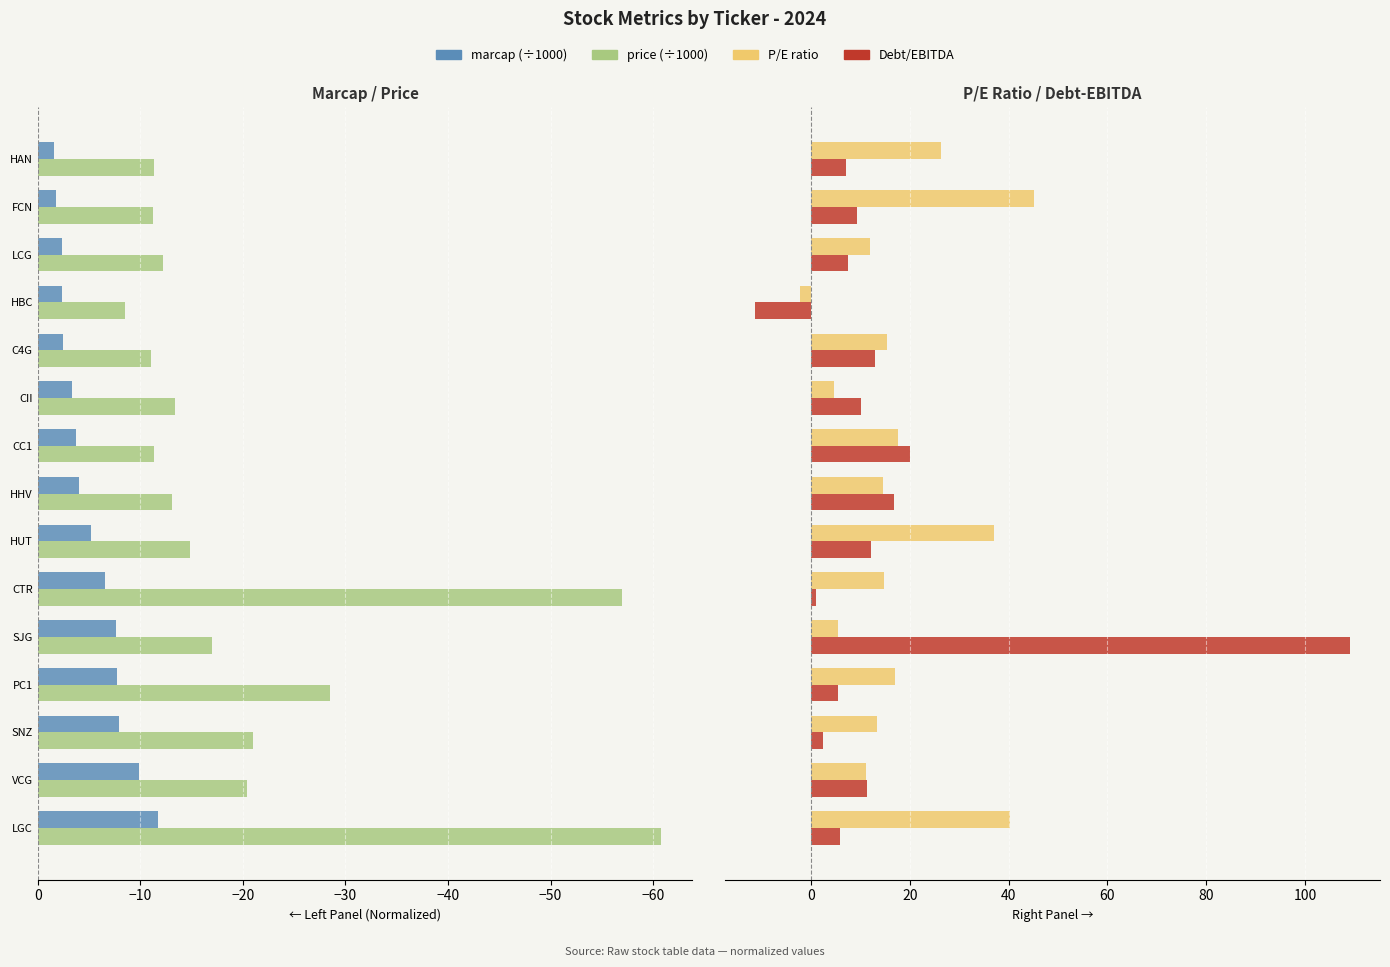

True or false: price (K) has a value of -26.6 at VCG.

False